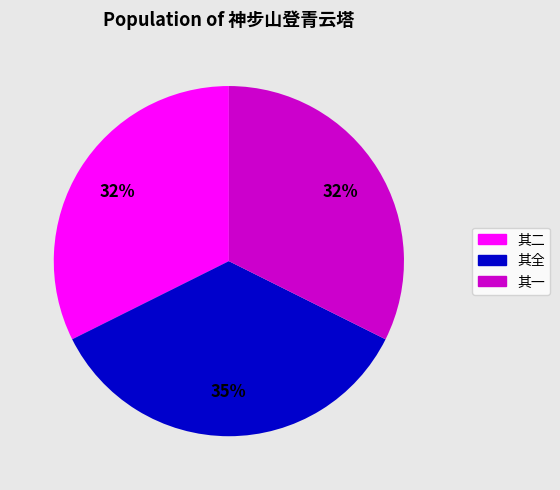

To the nearest percent, what is the difference between the 其一 and 其全 slice percentages?

3%